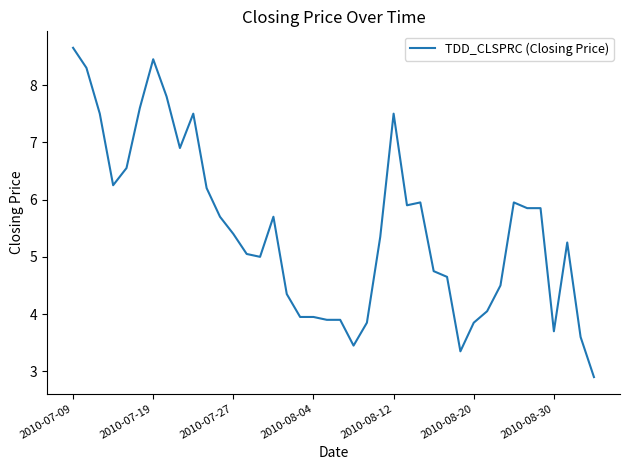

What is the greatest value displayed?

8.7